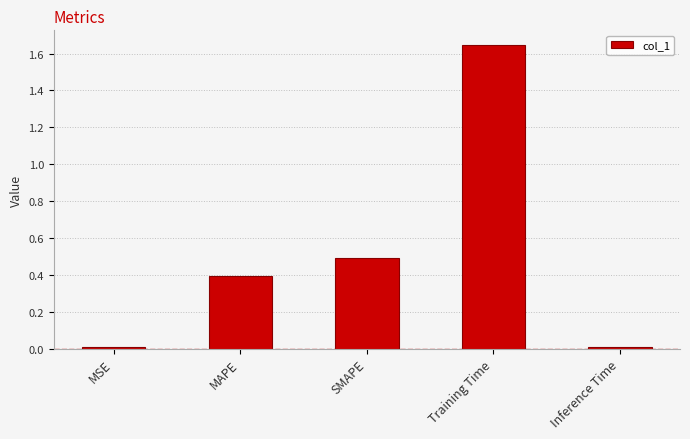

True or false: the data shows 0.4 at MAPE.

True